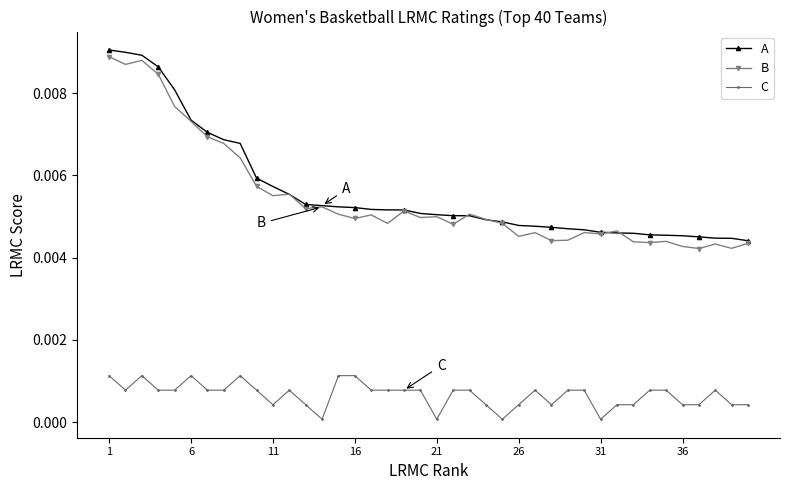

True or false: C and A cross at least once.

False